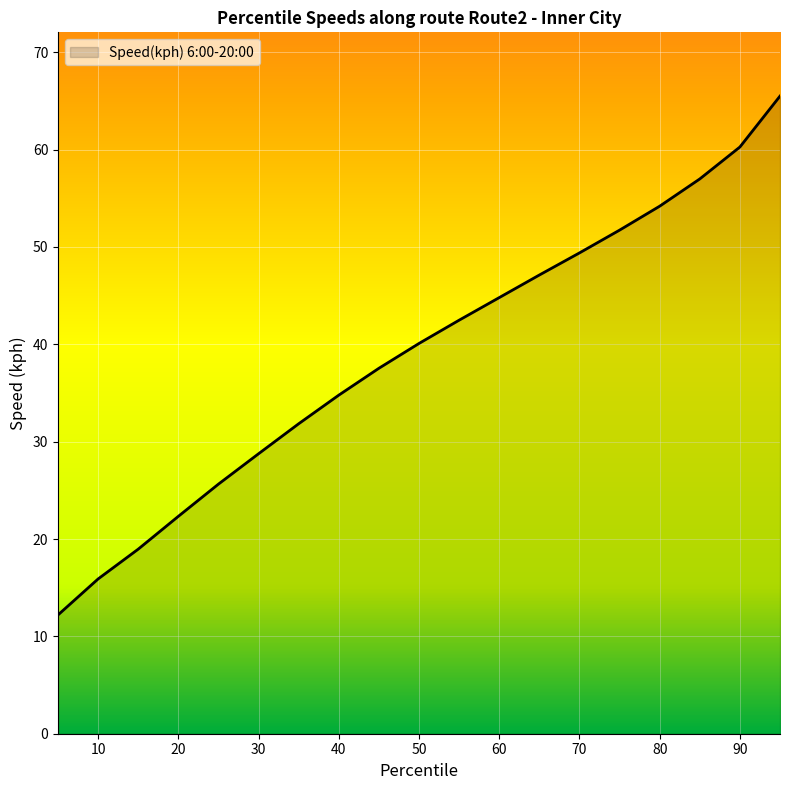

Reading left to right, list all the values displayed in this chart.

12.2	15.9	19.0	22.3	25.6	28.8	31.8	34.8	37.5	40.1	42.5	44.8	47.1	49.4	51.7	54.2	57.0	60.3	65.5